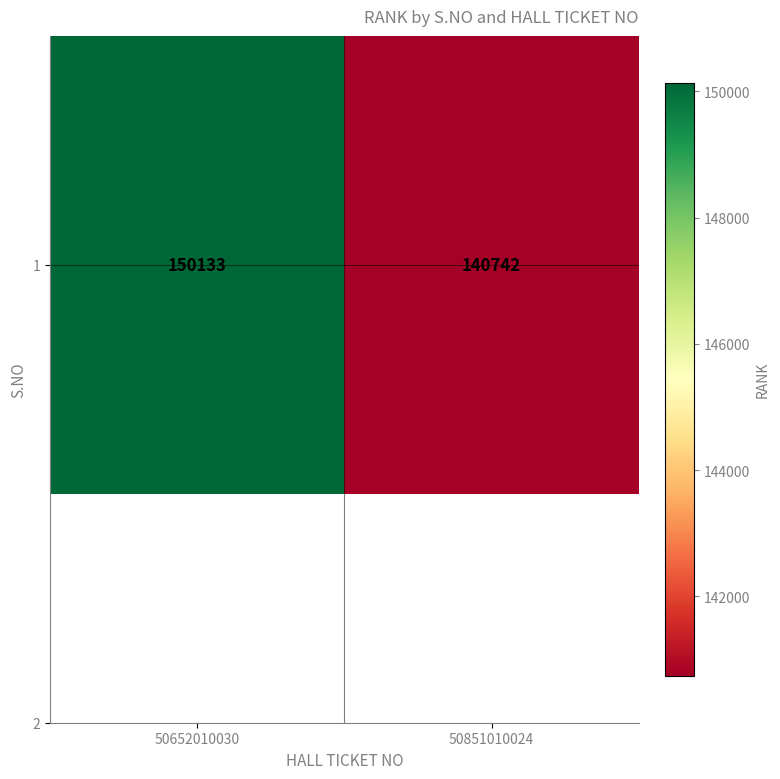

Reading left to right, list all the values displayed in this chart.

150133	140742